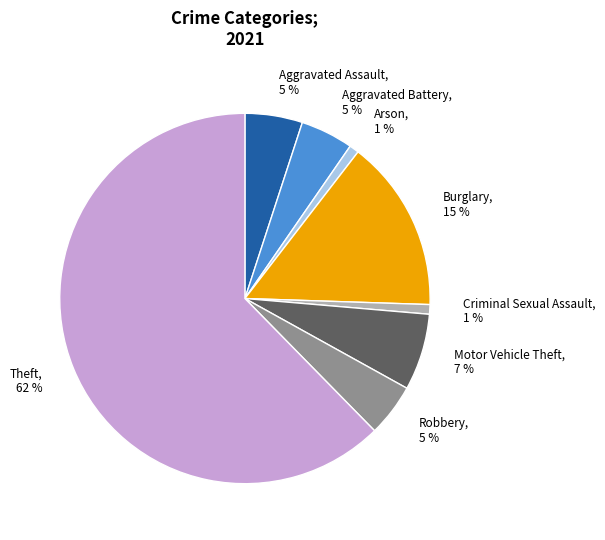

To the nearest percent, what is the combined percentage of Aggravated Battery and Burglary?

20%